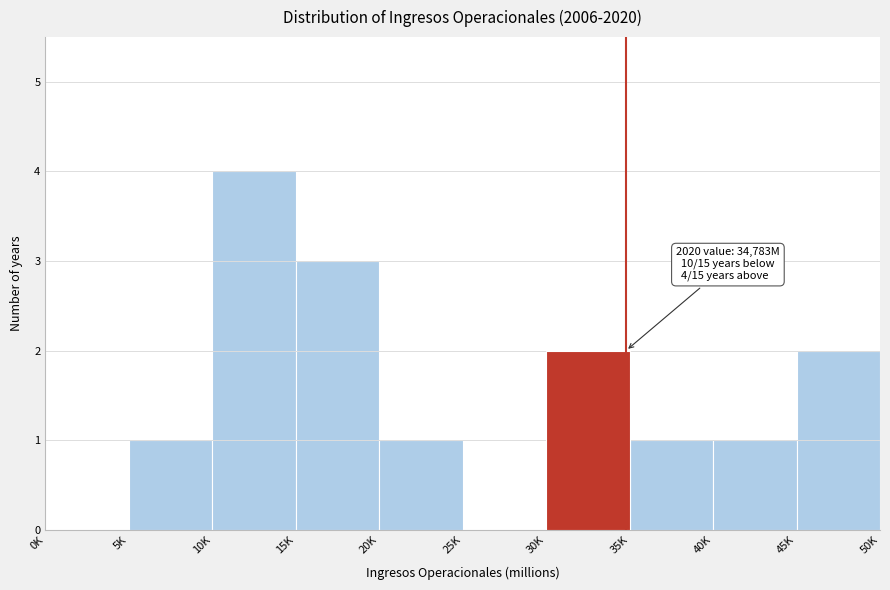

Reading left to right, transcribe all the data shown in this chart.

0K=0	5K=1	10K=4	15K=3	20K=1	25K=0	30K=2	35K=1	40K=1	45K=2